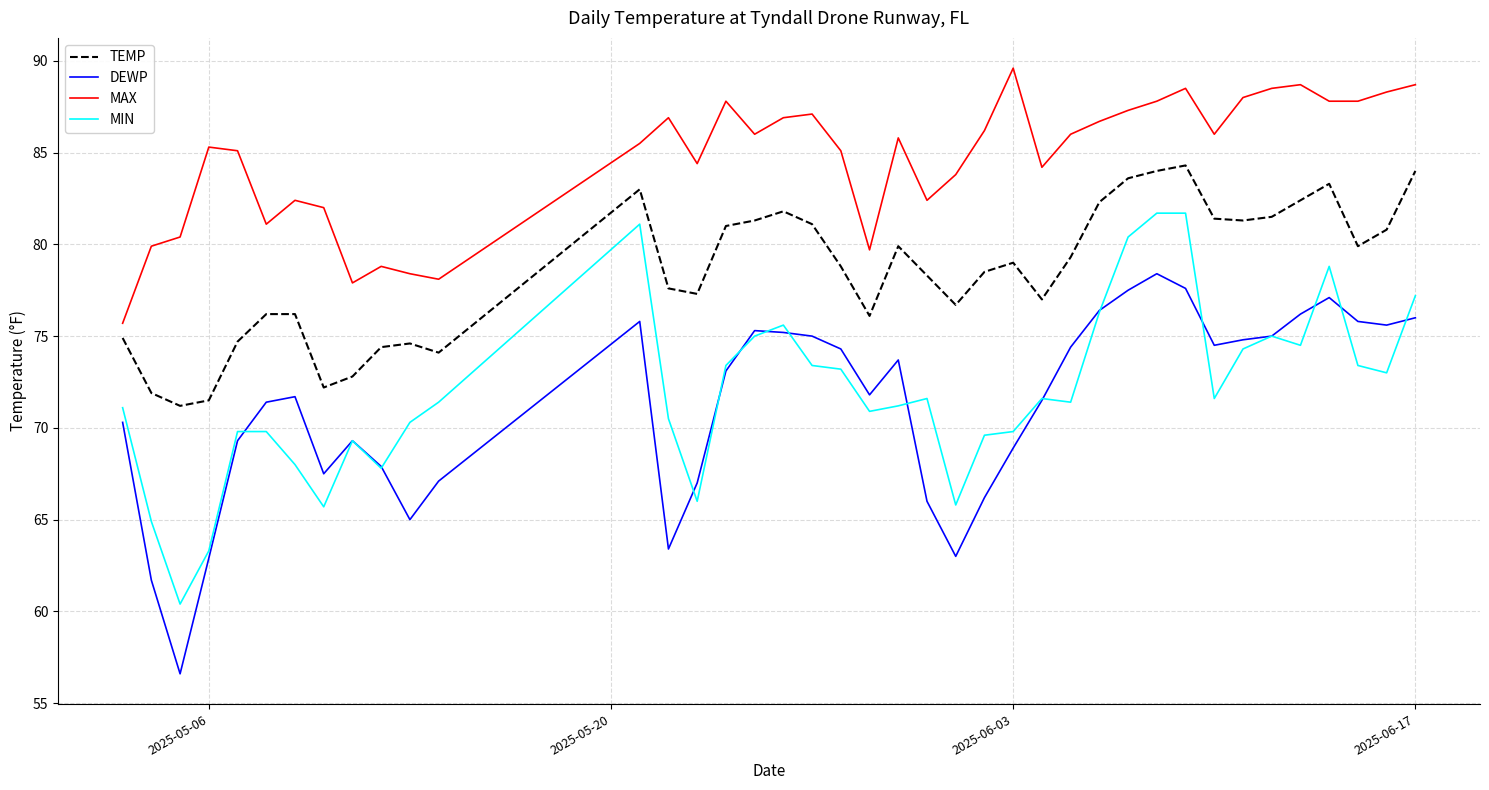

What is the lowest value of the MIN series?

60.4